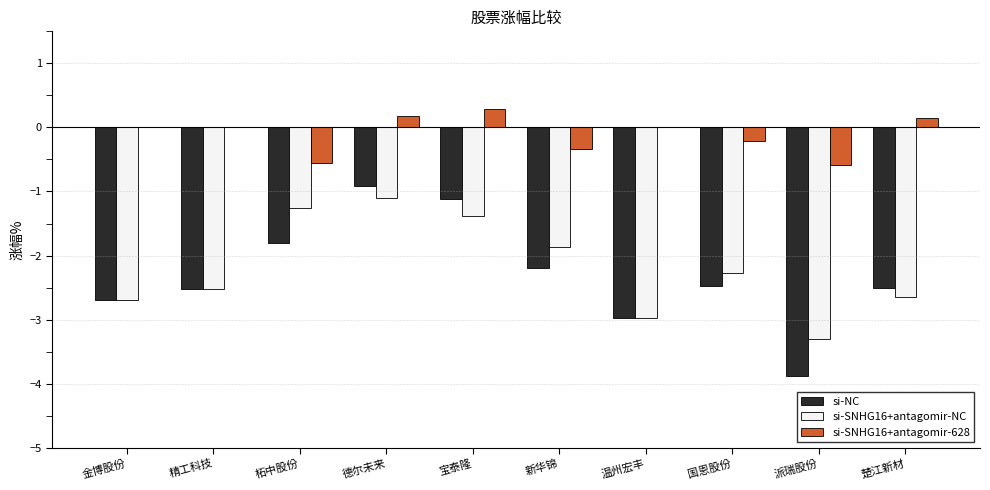

What is the average value of the si-SNHG16+antagomir-NC series?

-2.2